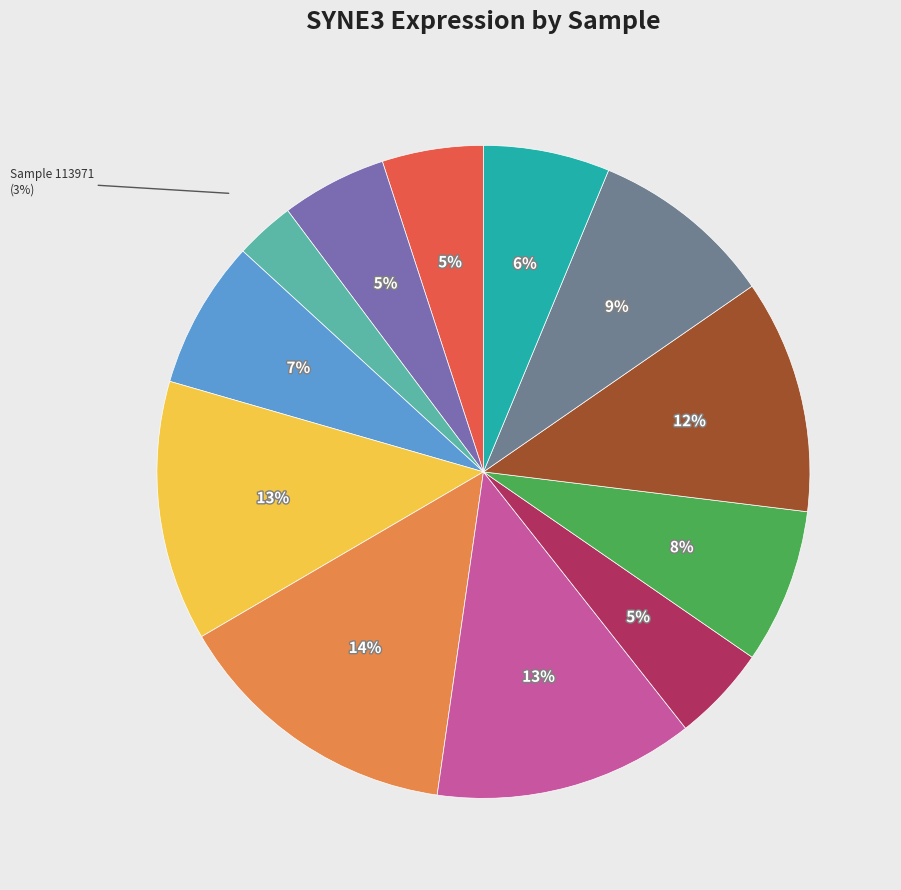

To the nearest percent, what is the average slice percentage?

8%